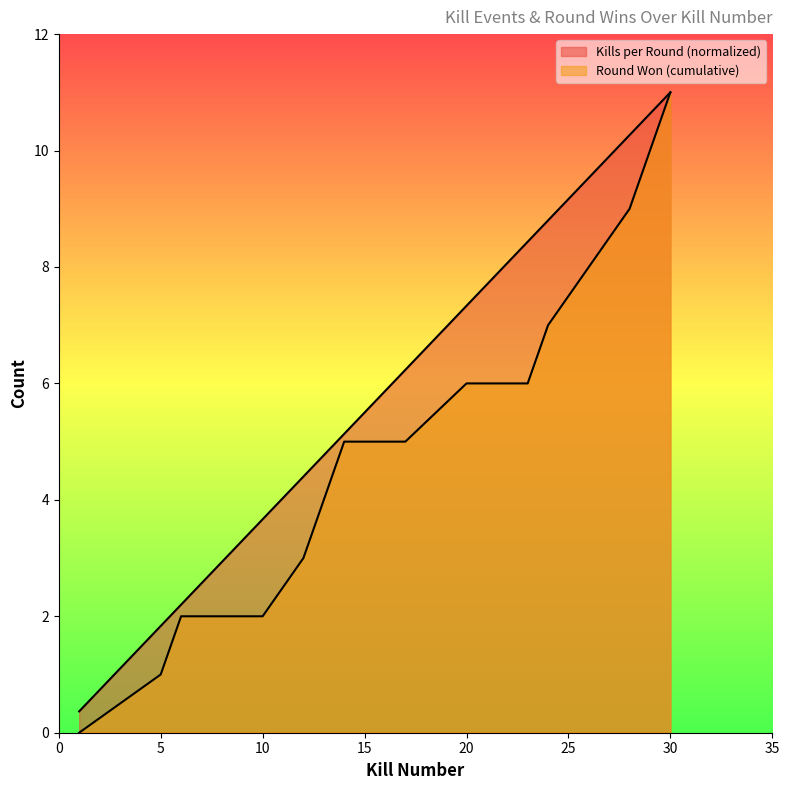

Does the chart display data point markers on the line(s)?

No